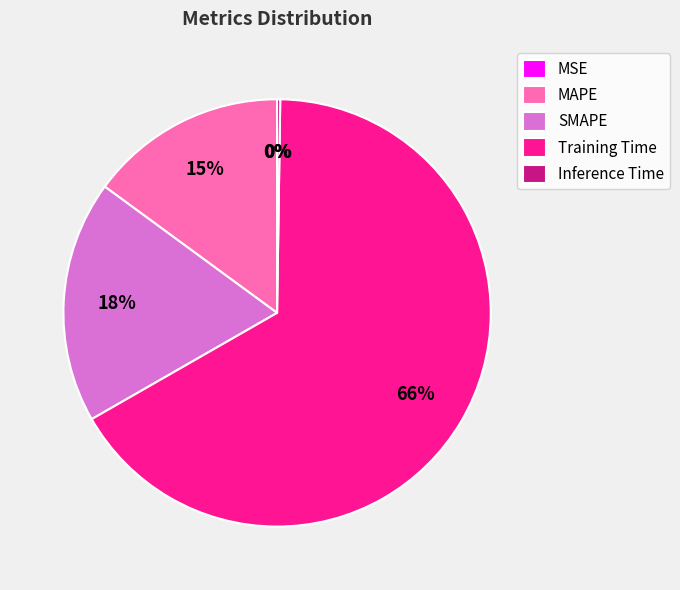

Which category has the biggest portion of the pie?

Training Time